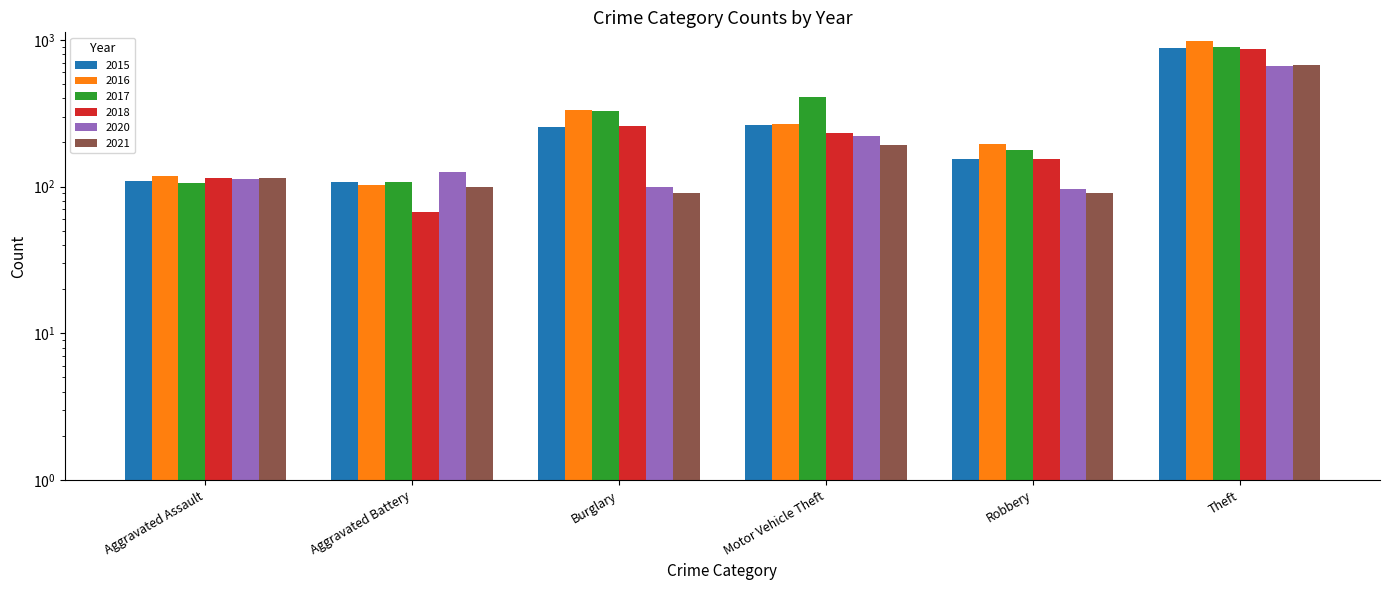

What is the difference between the 2020 values at Burglary and Aggravated Assault?

13